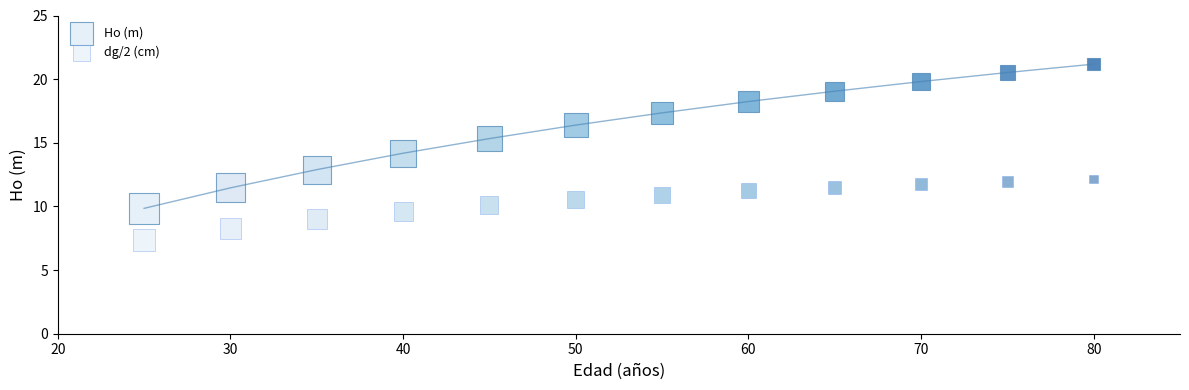

How many data points are displayed?

24